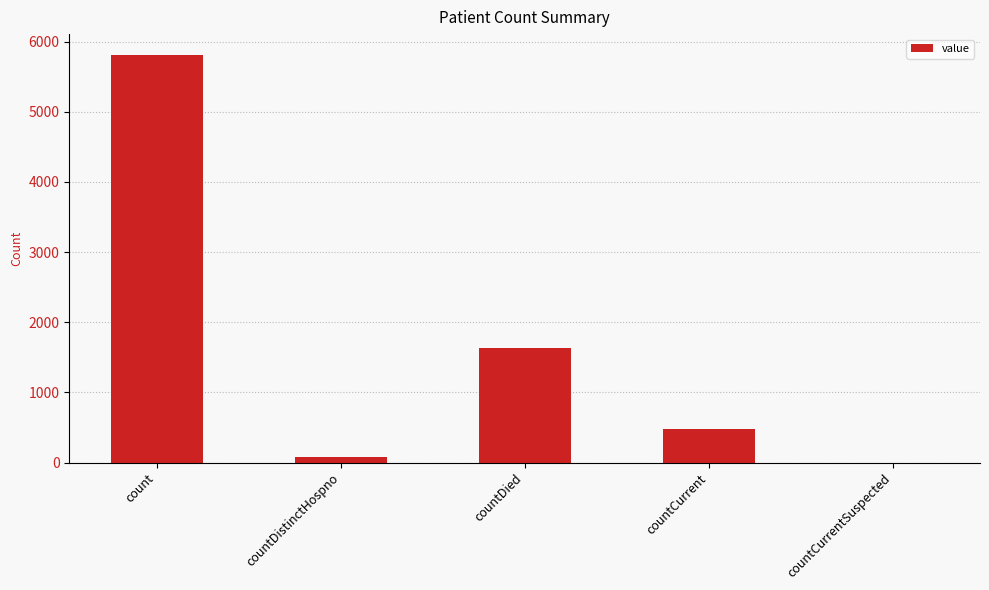

Between countDistinctHospno and countDied, which is larger?

countDied